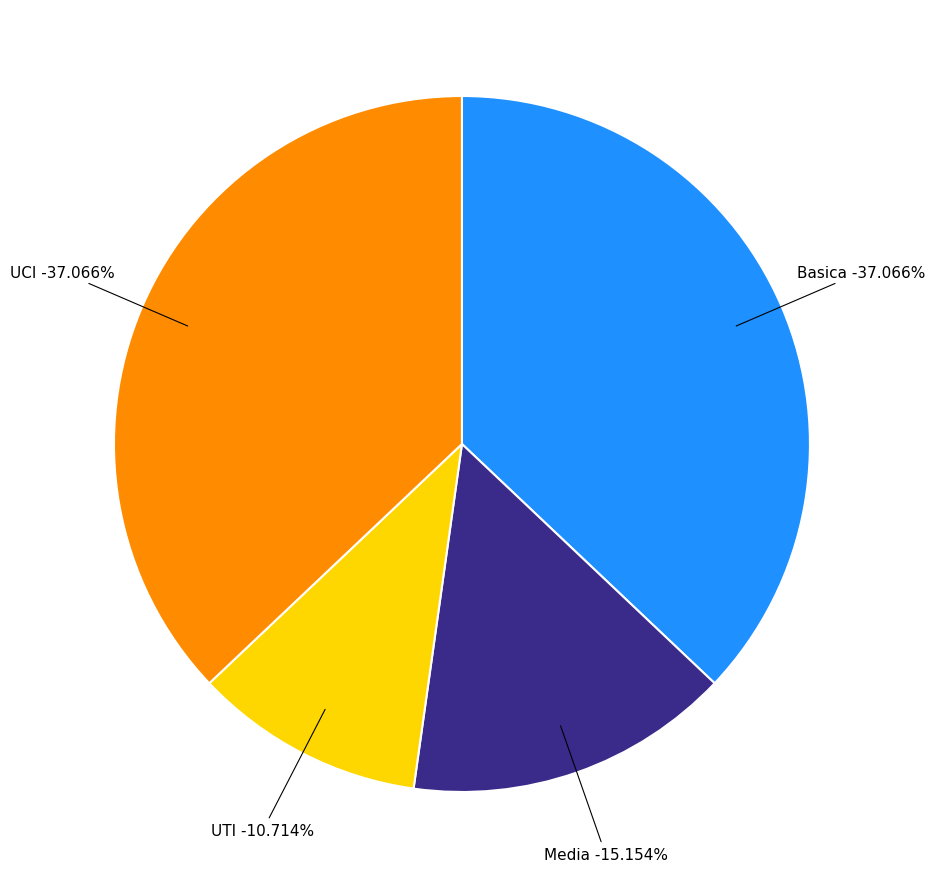

To the nearest percent, what is the difference between the Basica and UTI slice percentages?

26%